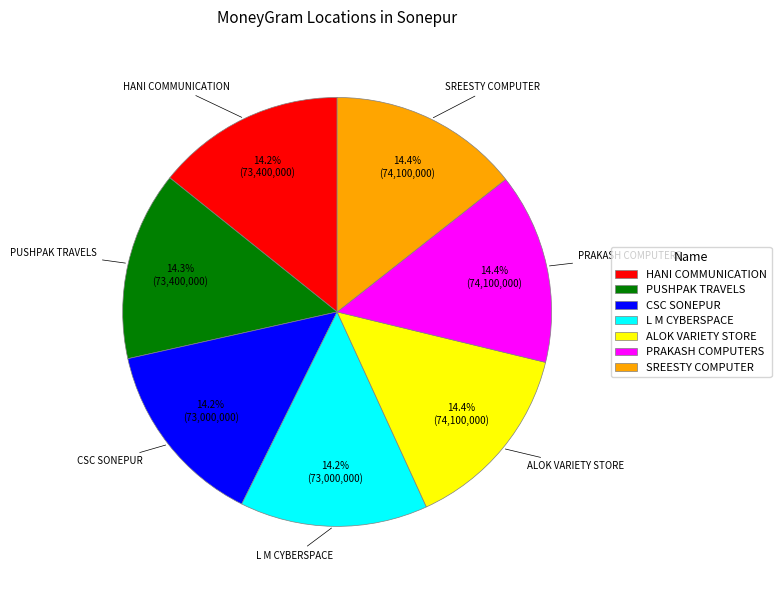

Does any single category account for the majority?

No